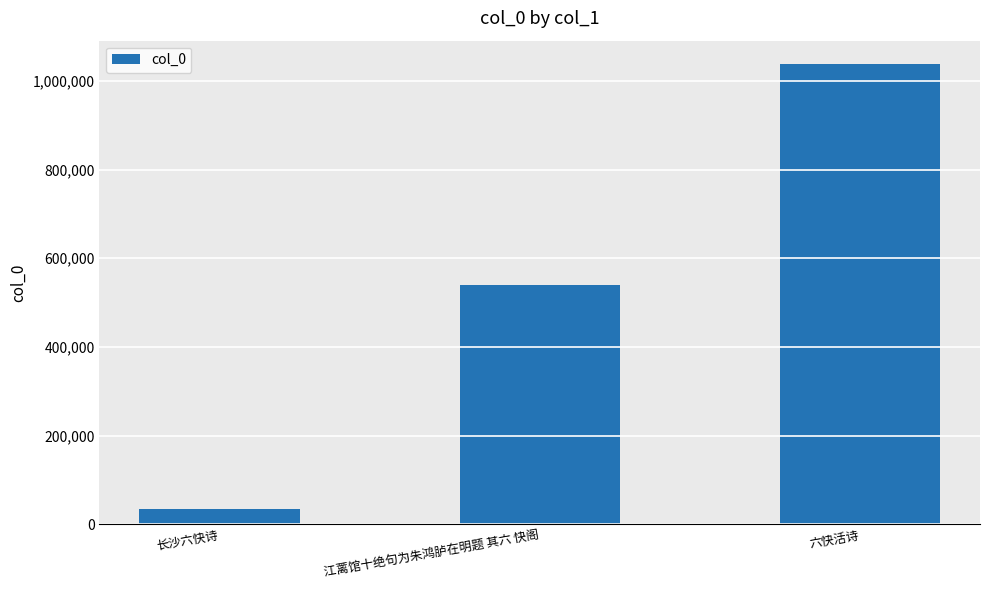

What is the ratio of the value at 江蓠馆十绝句为朱鸿胪在明题 其六 快阁 to the value at 长沙六快诗?

15.1